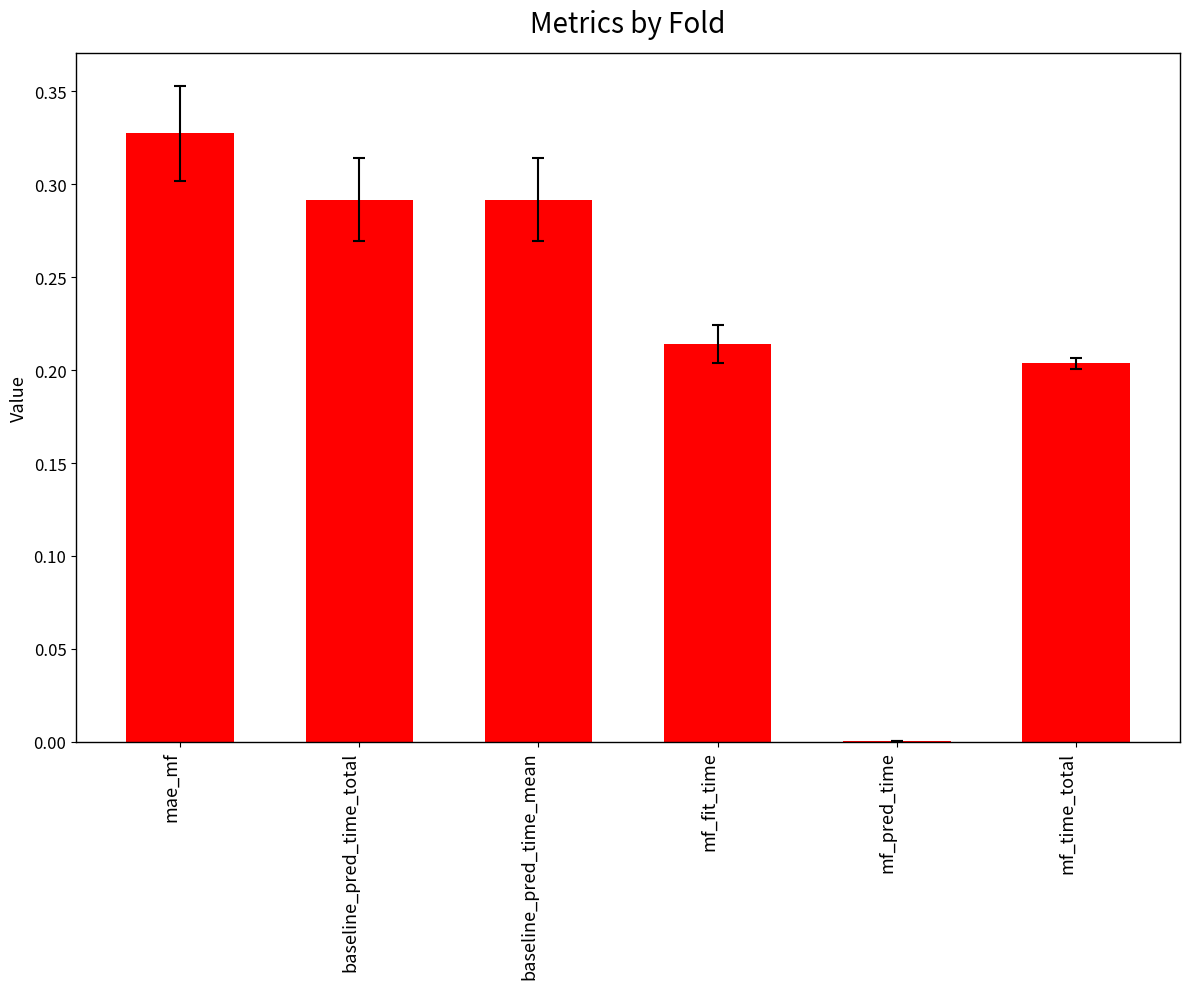

Which has a higher value, mf_fit_time or mf_time_total?

mf_fit_time